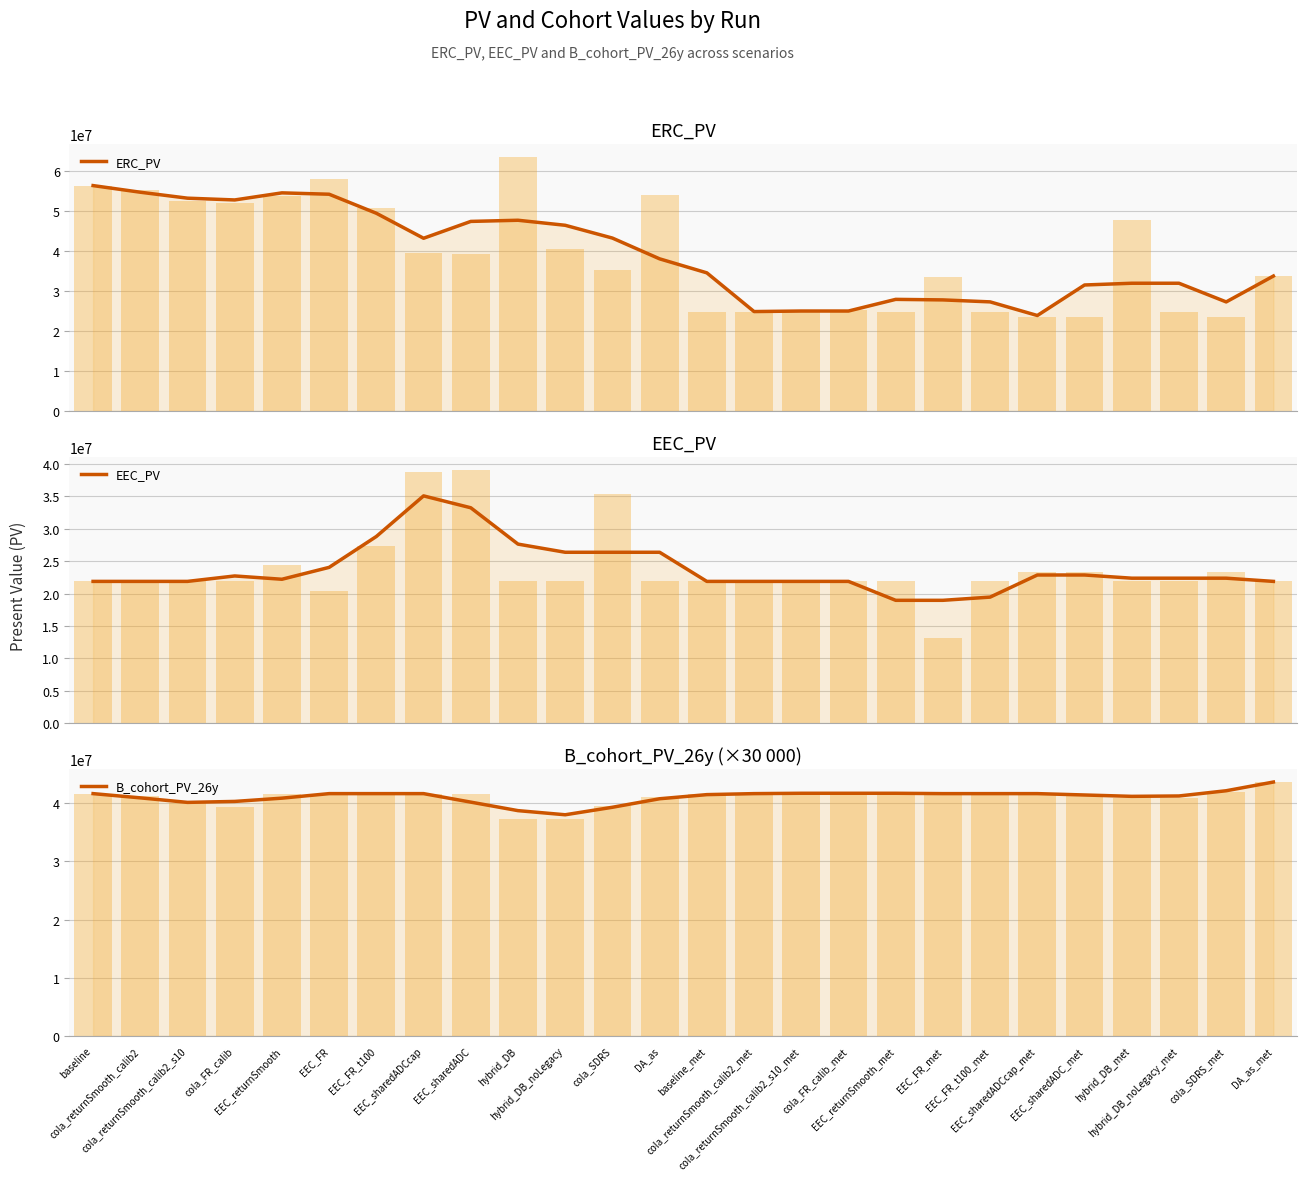

How many distinct data groups are displayed?

3